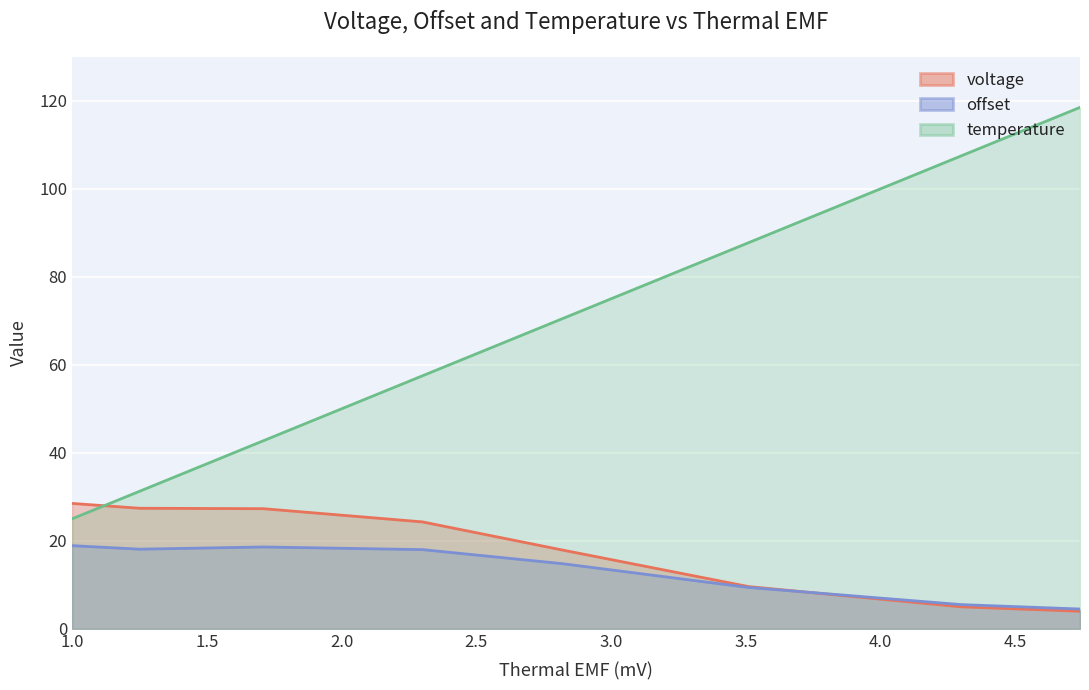

What is the maximum value for temperature?

118.5